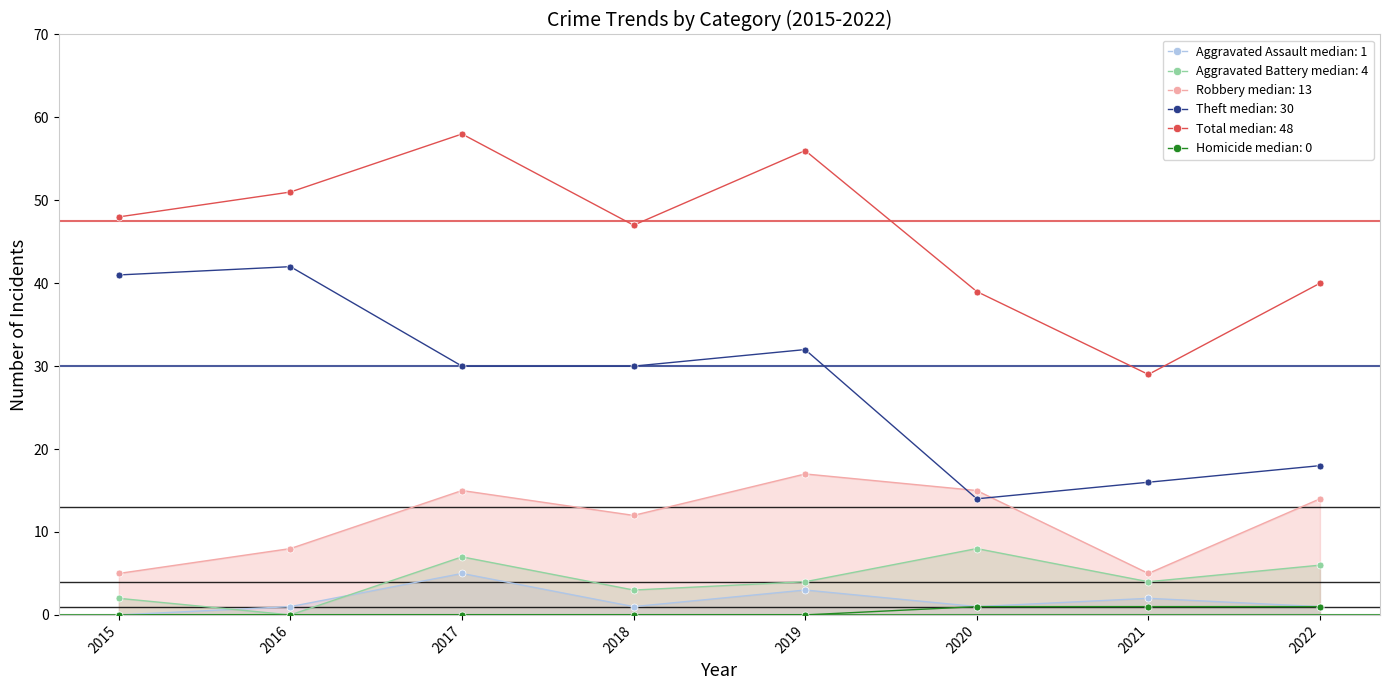

How many lines are shown in the chart?

6